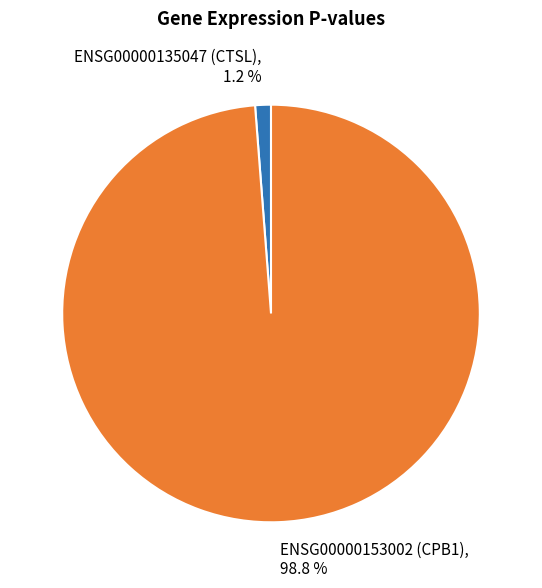

Rank the categories by value from highest to lowest.

ENSG00000153002 (CPB1), ENSG00000135047 (CTSL)